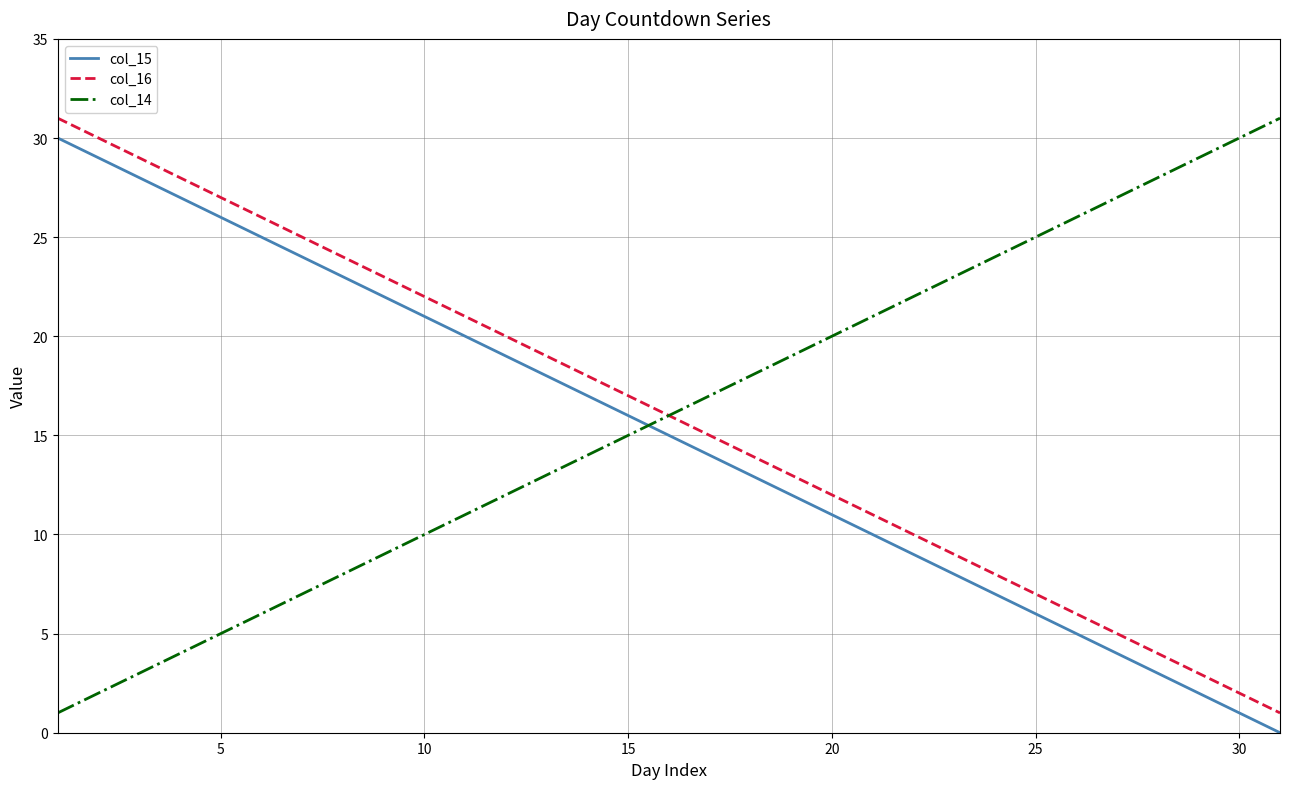

Does the chart have visible grid lines?

Yes